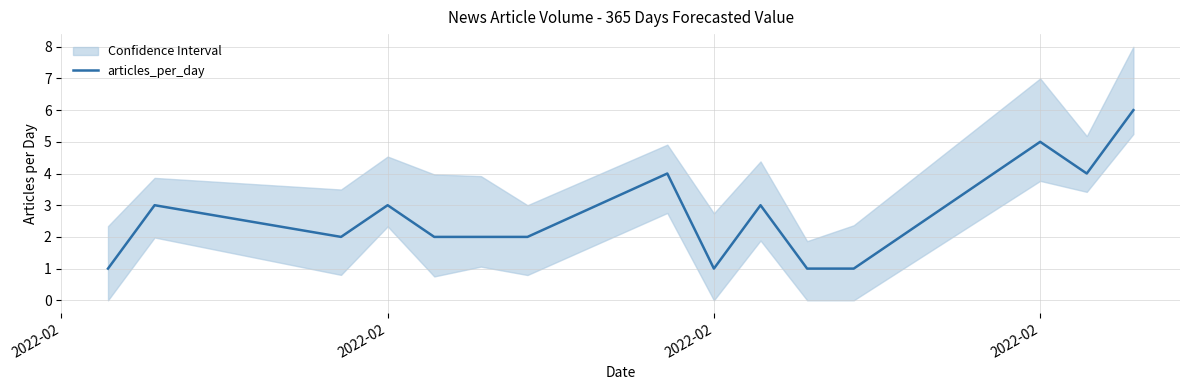

At which label is the value closest to 3?

2022-02